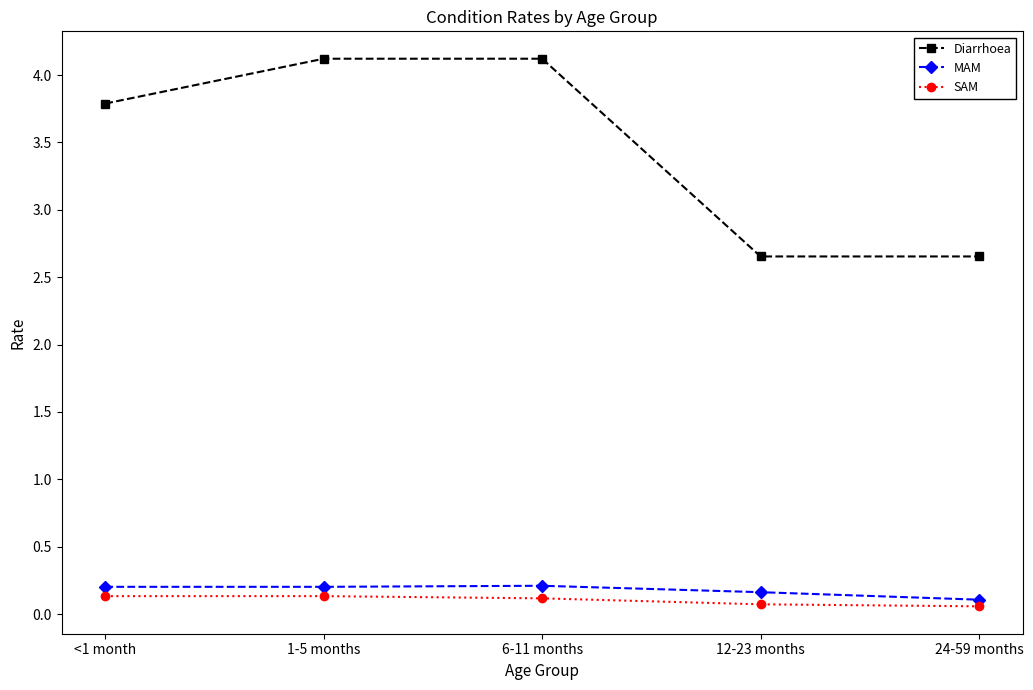

What is the maximum value for SAM?

0.1